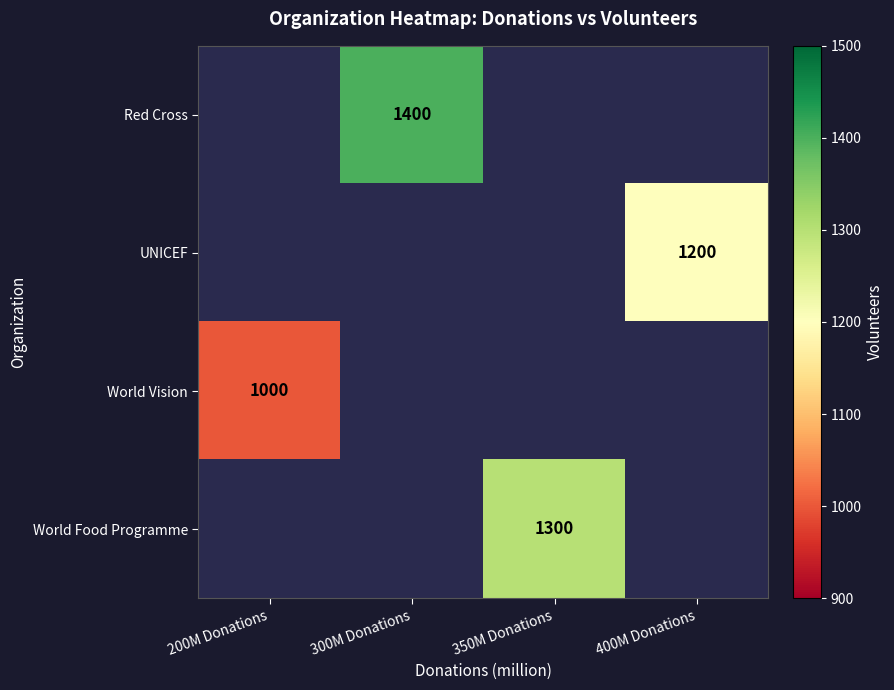

True or false: World Vision has a value of 1000 at 200M Donations.

True